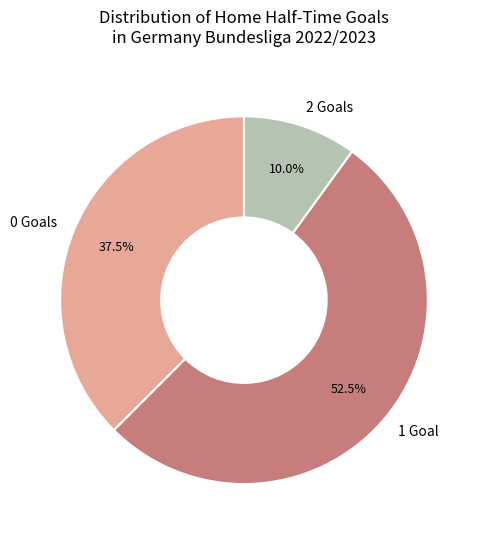

Which slice is the smallest?

2 Goals